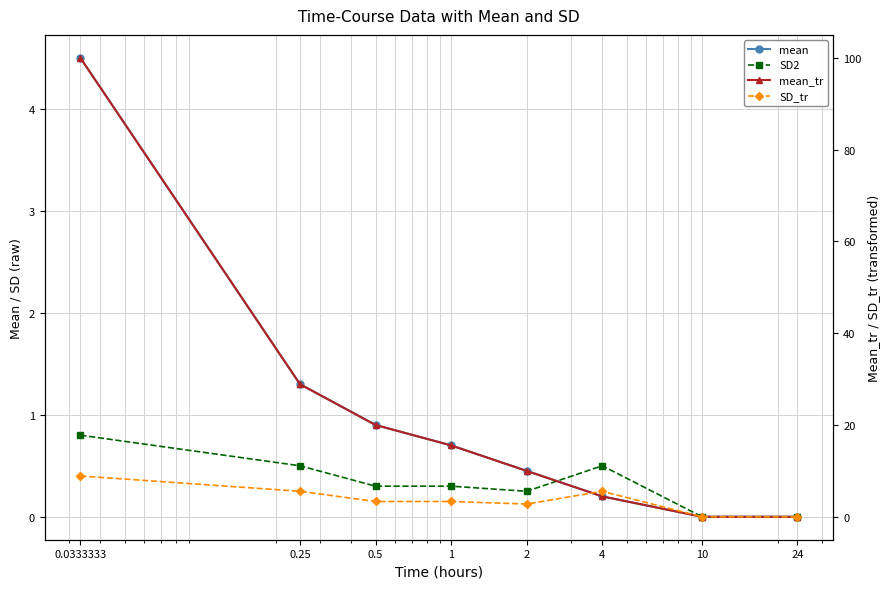

Reading right to left, extract all data points from this chart.

mean: 0.0	0.0	0.2	0.5	0.7	0.9	1.3	4.5
SD2: 0.0	0.0	0.5	0.2	0.3	0.3	0.5	0.8
mean_tr: 0.0	0.0	4.4	10.0	15.6	20.0	28.9	100.0
SD_tr: 0.0	0.0	5.6	2.8	3.3	3.3	5.6	8.9